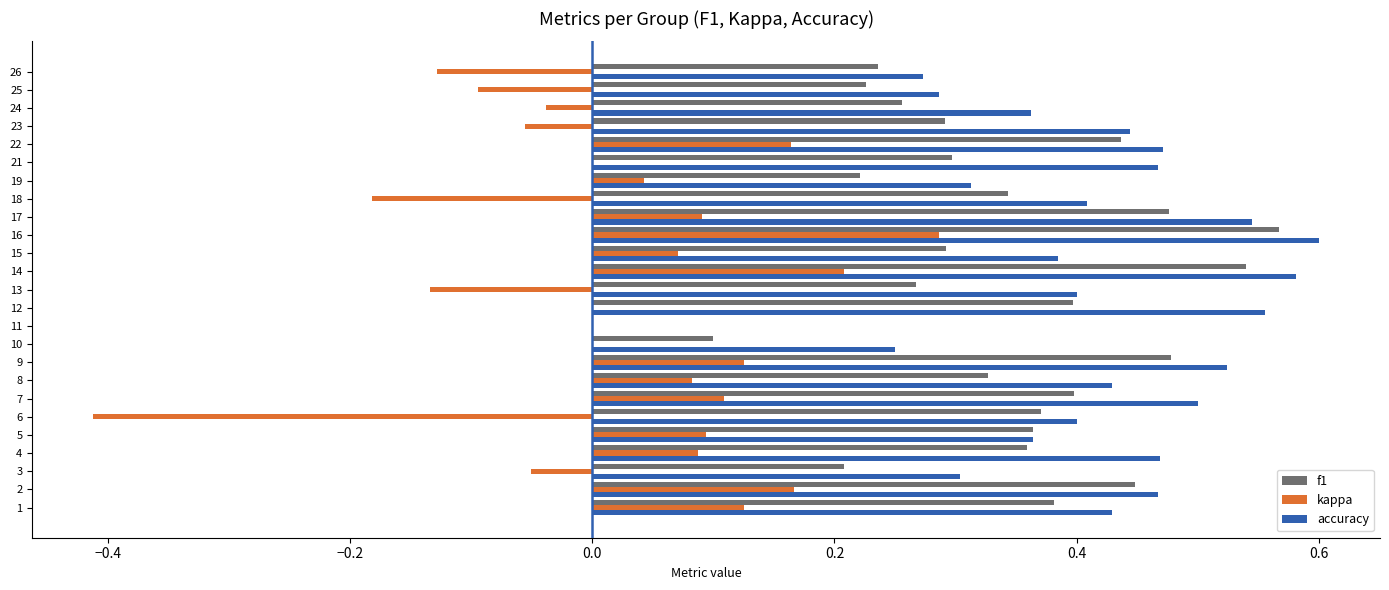

How many f1 values are between 0 and 1?

25